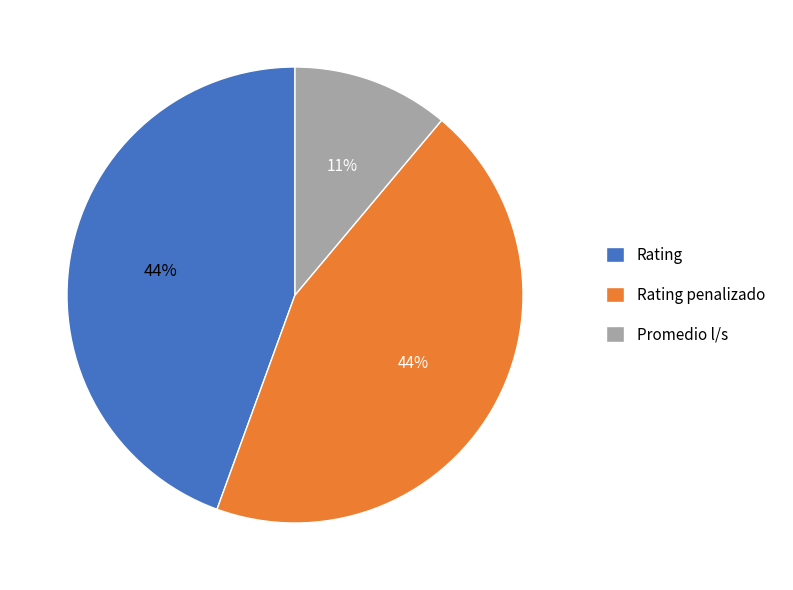

To the nearest percent, what portion does Rating represent?

44%